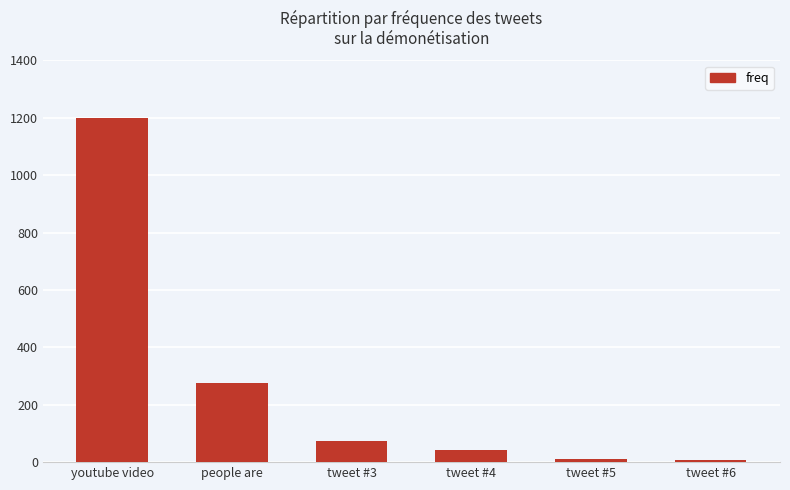

At which label is the value closest to 603?

people are